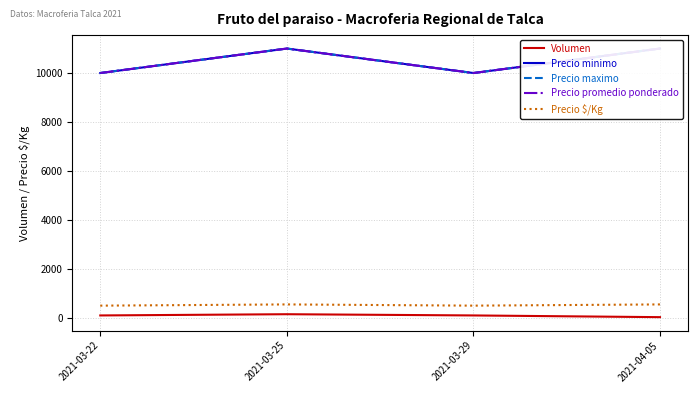

In Precio promedio ponderado, how many points are higher than both neighbors (excluding endpoints)?

1